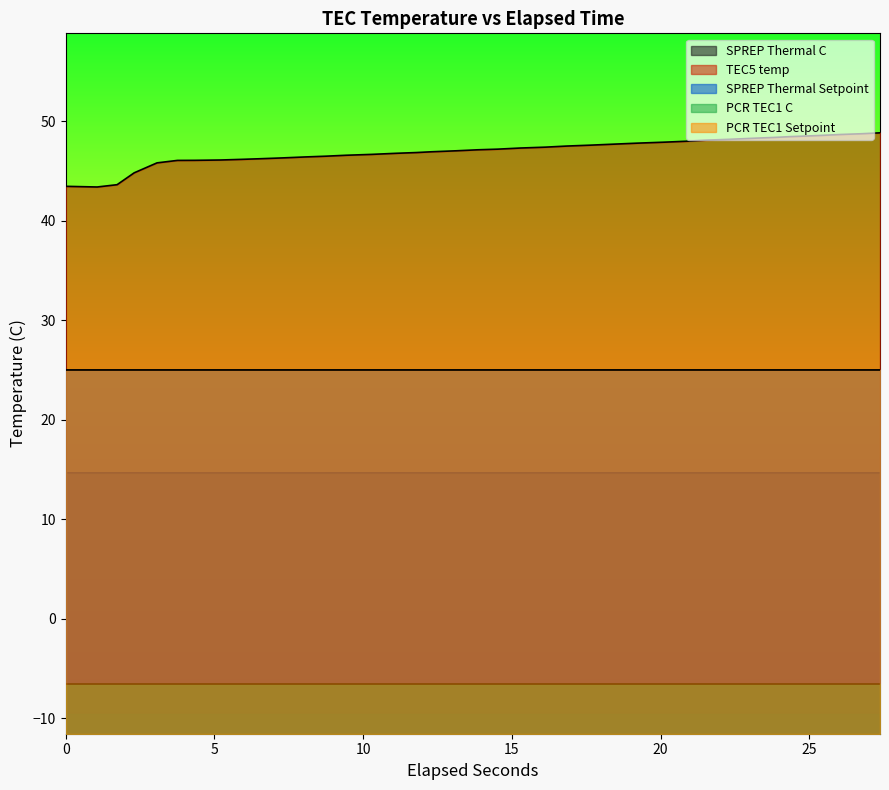

Is the value of PCR TEC1 C at 26 greater than the value of PCR TEC1 Setpoint at 16?

No